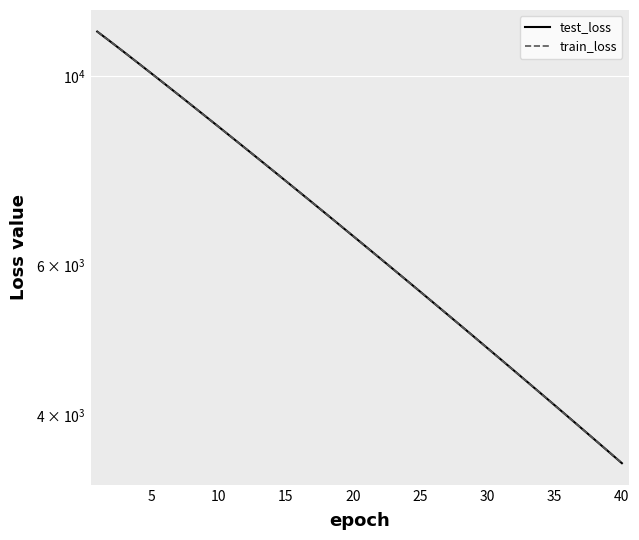

What is the difference between the maximum and minimum values in the test_loss series?

7765.2